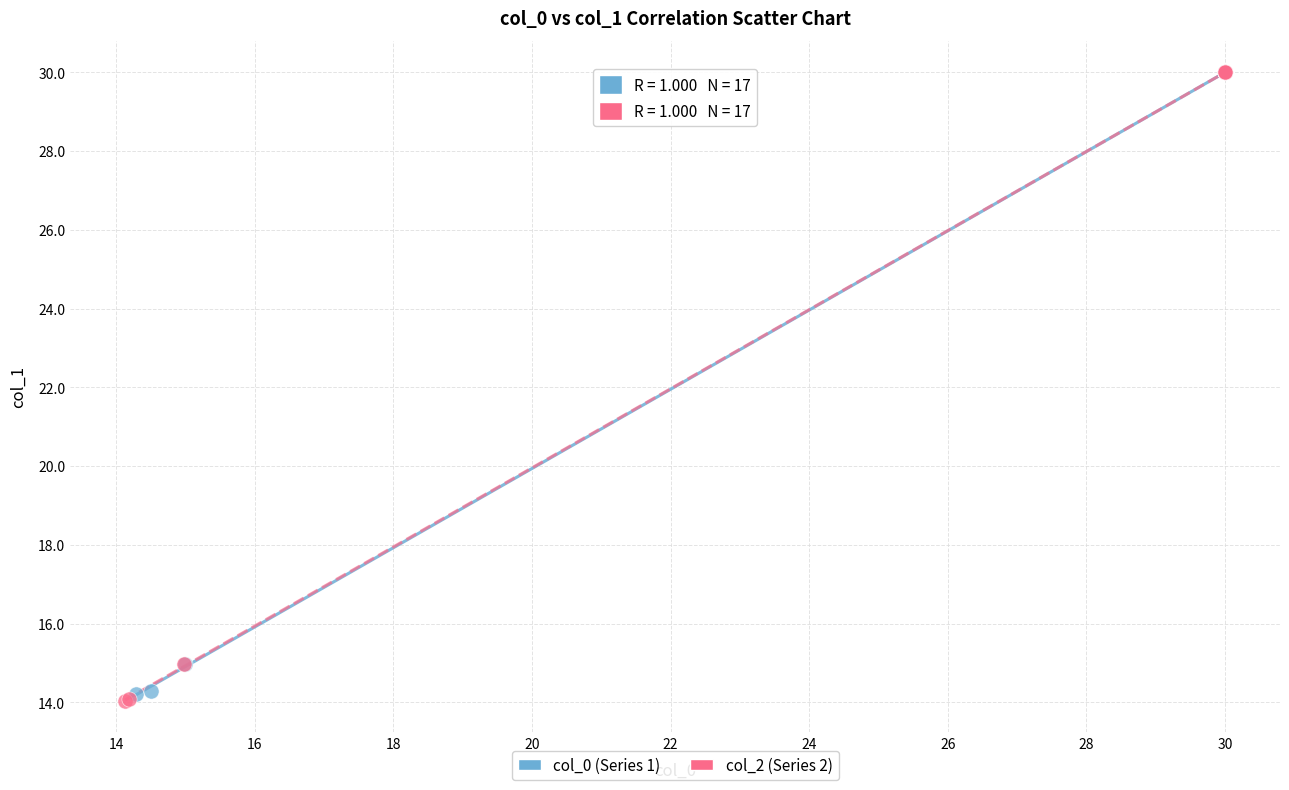

Which series has the largest Y range (max minus min)?

col_2 (Series 2)